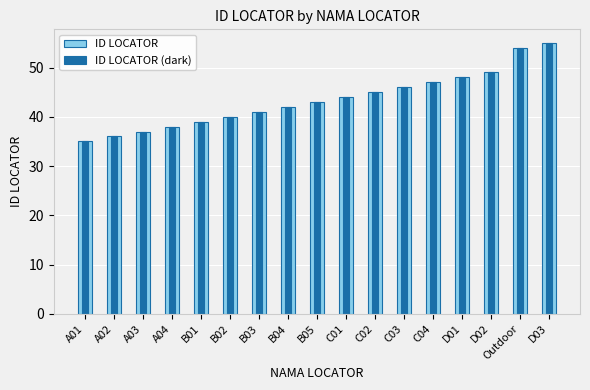

What is the maximum value for ID LOCATOR?

55